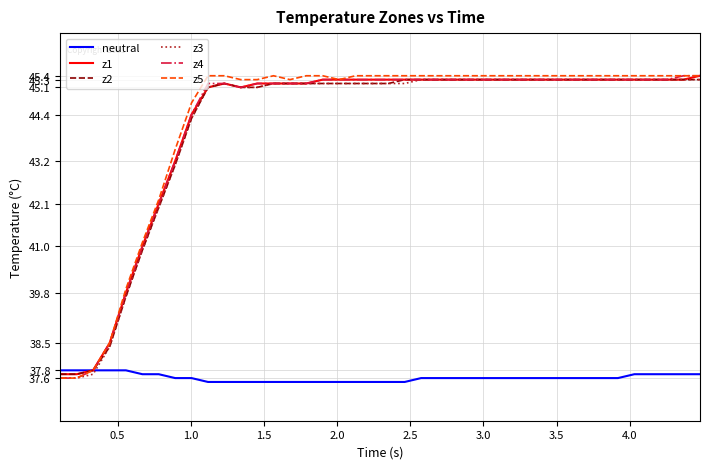

Reading left to right, transcribe all the data shown in this chart.

neutral: 37.8	37.8	37.8	37.8	37.8	37.7	37.7	37.6	37.6	37.5	37.5	37.5	37.5	37.5	37.5	37.5	37.5	37.5	37.5	37.5	37.5	37.5	37.6	37.6	37.6	37.6	37.6	37.6	37.6	37.6	37.6	37.6	37.6	37.6	37.6	37.7	37.7	37.7	37.7	37.7
z1: 37.7	37.7	37.8	38.5	39.8	41.0	42.1	43.2	44.4	45.1	45.2	45.1	45.2	45.2	45.2	45.2	45.3	45.3	45.3	45.3	45.3	45.3	45.3	45.3	45.3	45.3	45.3	45.3	45.3	45.3	45.3	45.3	45.3	45.3	45.3	45.3	45.3	45.3	45.3	45.4
z2: 37.7	37.7	37.8	38.4	39.7	40.9	42.0	43.1	44.3	45.1	45.2	45.1	45.1	45.2	45.2	45.2	45.2	45.2	45.2	45.2	45.2	45.3	45.3	45.3	45.3	45.3	45.3	45.3	45.3	45.3	45.3	45.3	45.3	45.3	45.3	45.3	45.3	45.3	45.3	45.3
z3: 37.6	37.6	37.7	38.4	39.7	40.9	42.0	43.1	44.3	45.1	45.2	45.1	45.1	45.2	45.2	45.2	45.2	45.2	45.2	45.2	45.2	45.2	45.3	45.3	45.3	45.3	45.3	45.3	45.3	45.3	45.3	45.3	45.3	45.3	45.3	45.3	45.3	45.3	45.3	45.3
z4: 37.6	37.6	37.8	38.5	39.8	41.0	42.1	43.2	44.4	45.2	45.2	45.1	45.2	45.2	45.2	45.2	45.3	45.3	45.3	45.3	45.3	45.3	45.3	45.3	45.3	45.3	45.3	45.3	45.3	45.3	45.3	45.3	45.3	45.3	45.3	45.3	45.3	45.3	45.4	45.4
z5: 37.6	37.6	37.8	38.5	39.9	41.1	42.2	43.5	44.7	45.4	45.4	45.3	45.3	45.4	45.3	45.4	45.4	45.3	45.4	45.4	45.4	45.4	45.4	45.4	45.4	45.4	45.4	45.4	45.4	45.4	45.4	45.4	45.4	45.4	45.4	45.4	45.4	45.4	45.4	45.4